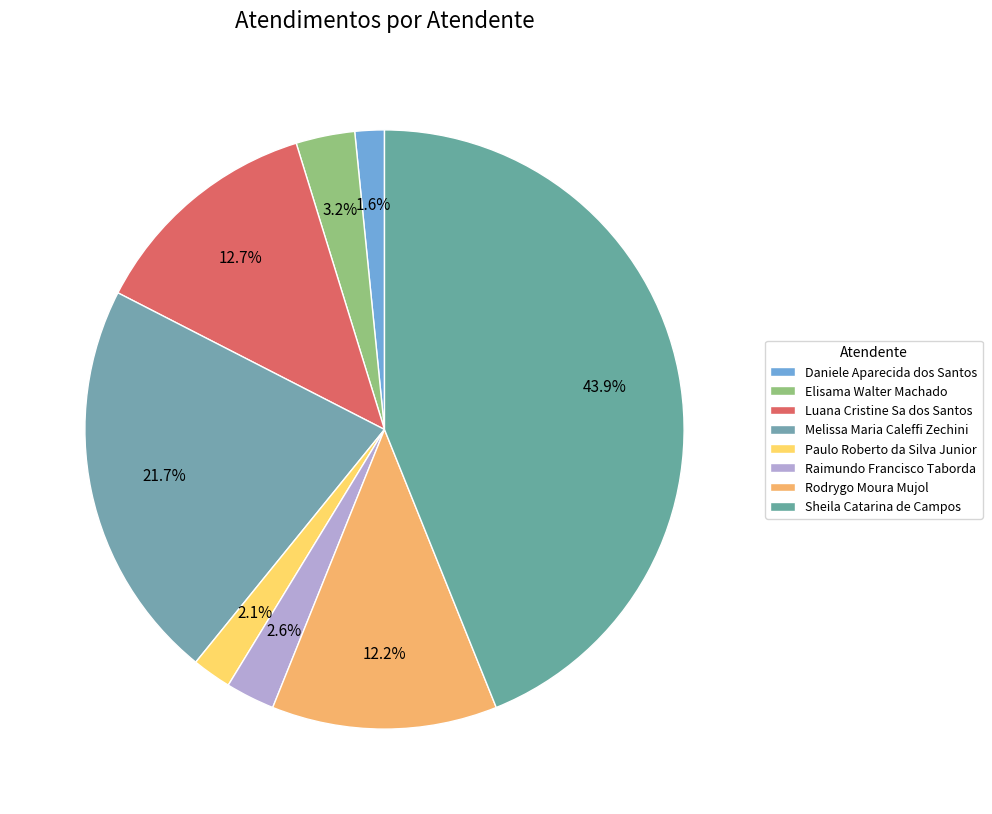

Between Luana Cristine Sa dos Santos and Sheila Catarina de Campos, which is larger?

Sheila Catarina de Campos